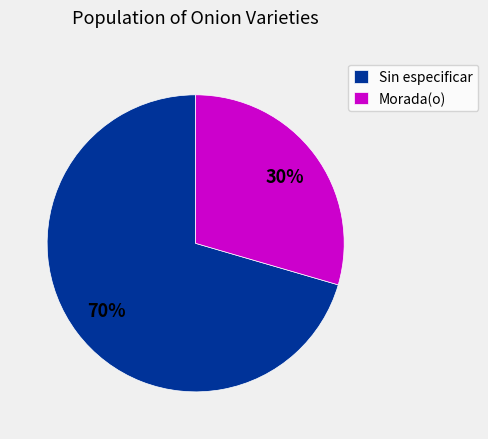

What is the smallest slice in the pie chart?

Morada(o)